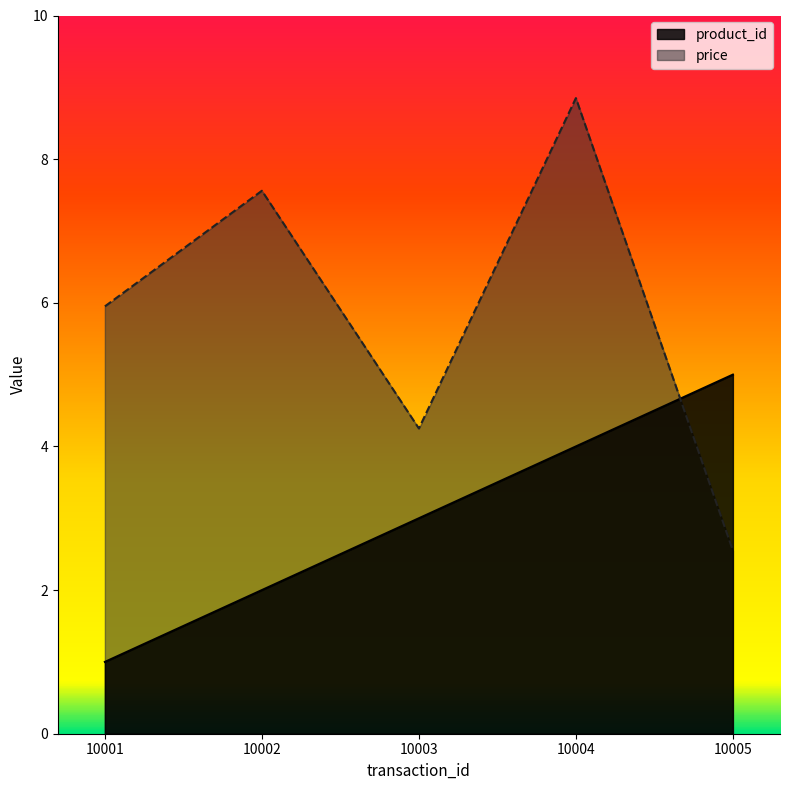

What is the minimum value shown in the chart?

1.0